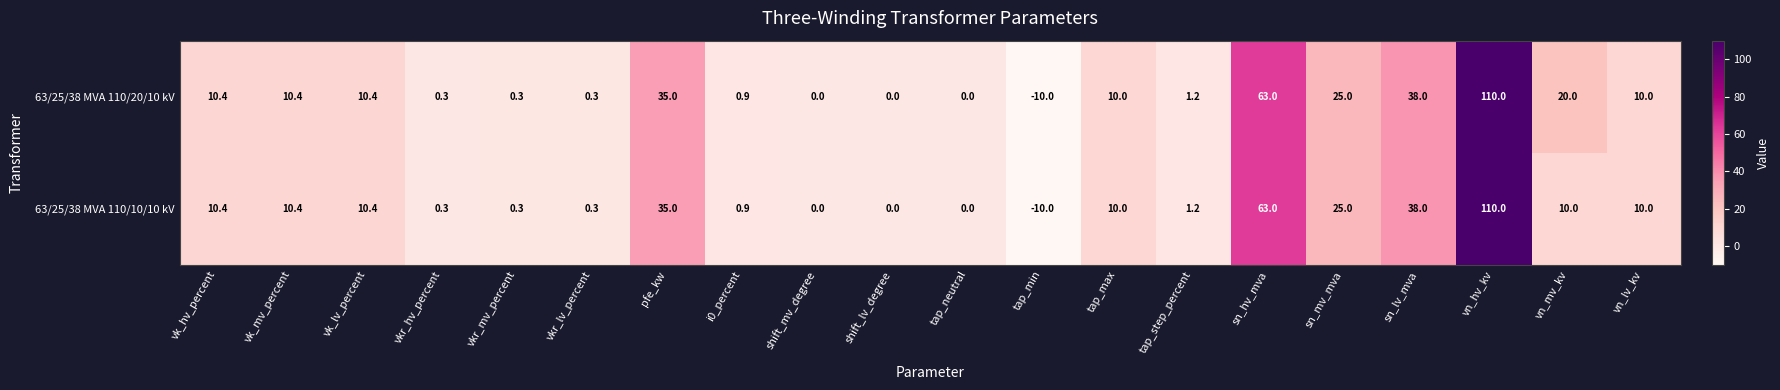

What is the average value of the 63/25/38 MVA 110/10/10 kV series?

16.3